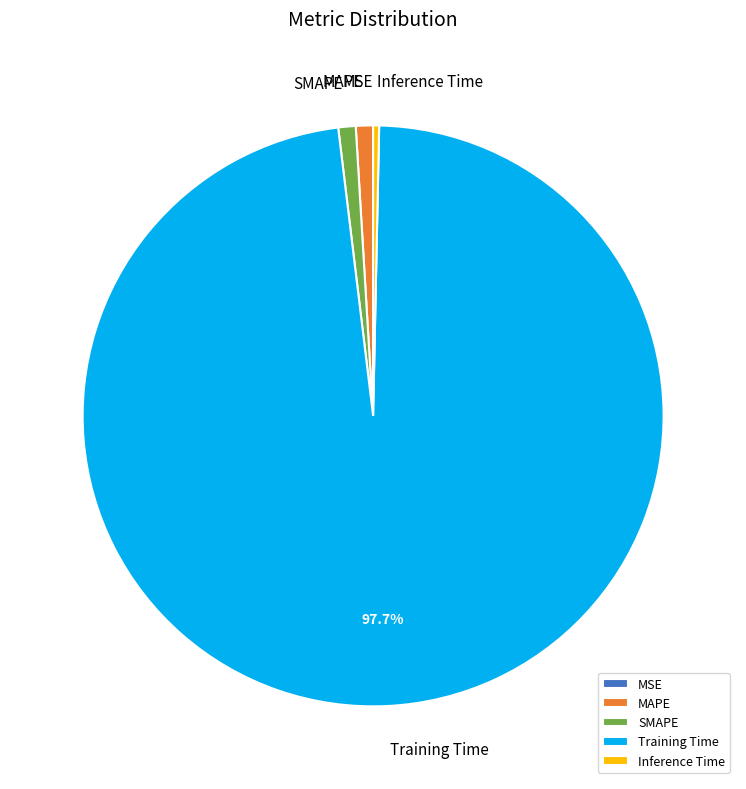

The SMAPE slice represents 1% of the pie. True or false?

True